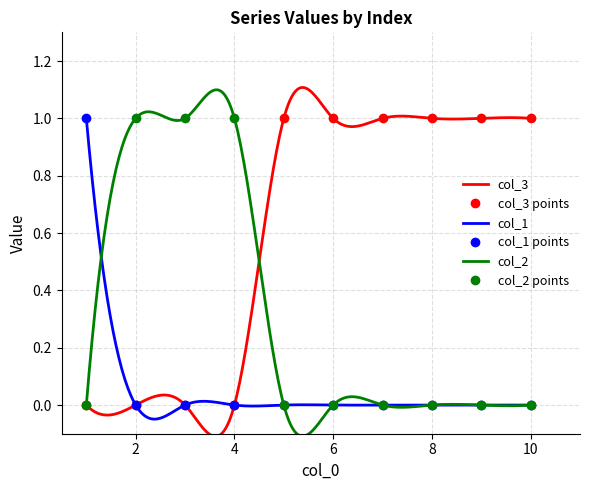

What is the spread (max minus min) of values at 3?

1